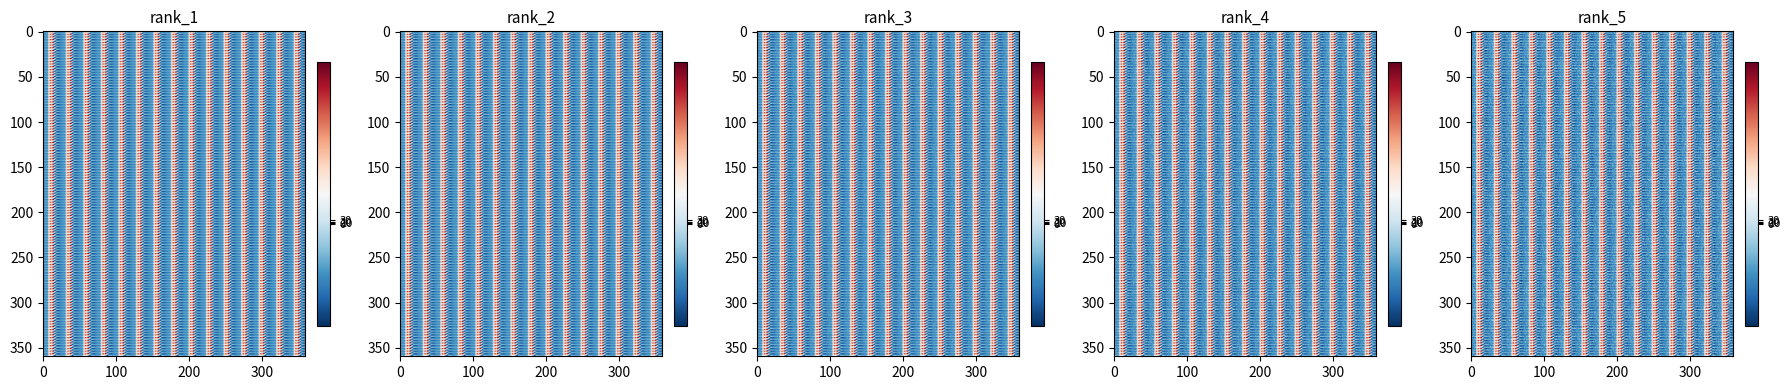

True or false: 1.1 has a value of -345.2 at 6.

True